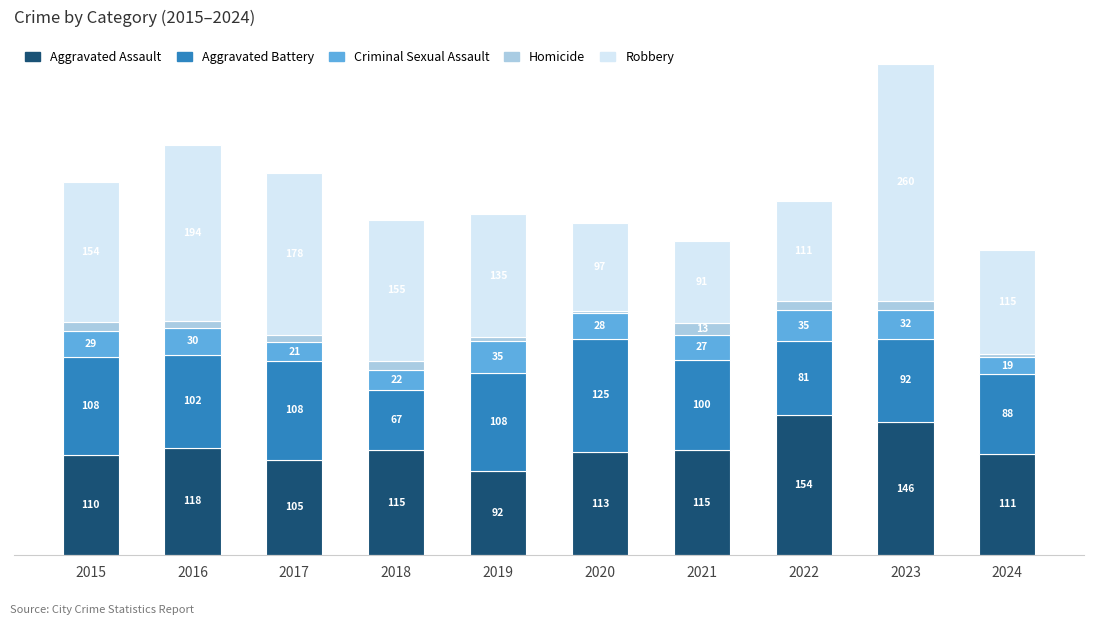

What are all the series names shown in the legend?

Aggravated Assault, Aggravated Battery, Criminal Sexual Assault, Homicide, Robbery